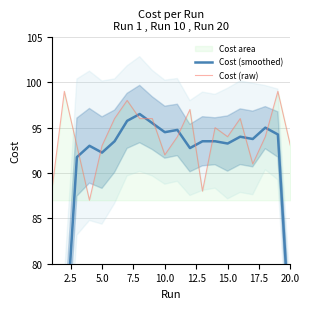

What is the minimum value for Cost (raw)?

87